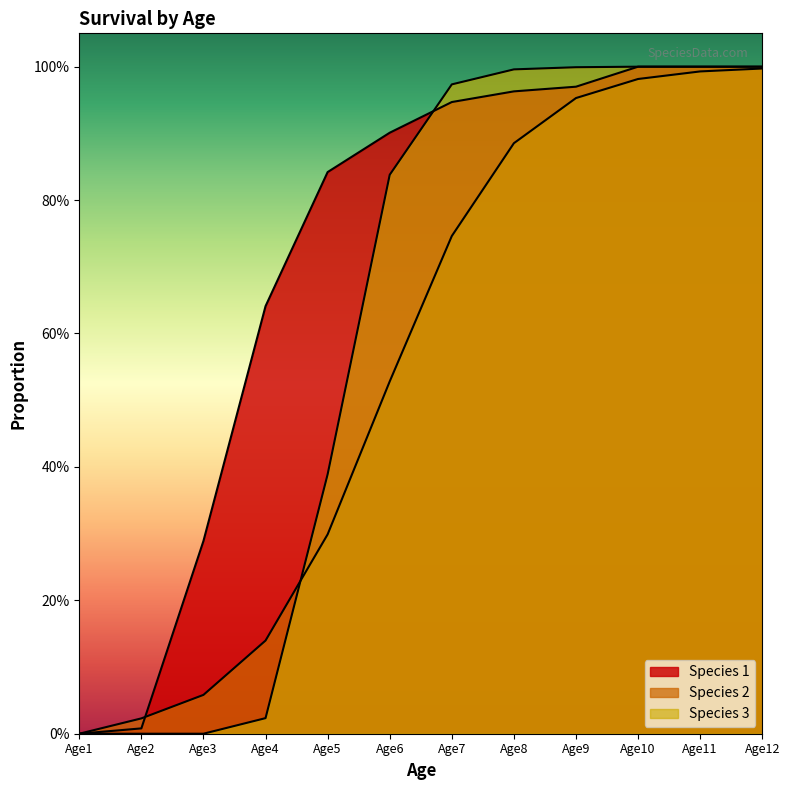

List the series in order of their peak value, highest first.

Species 1, Species 3, Species 2